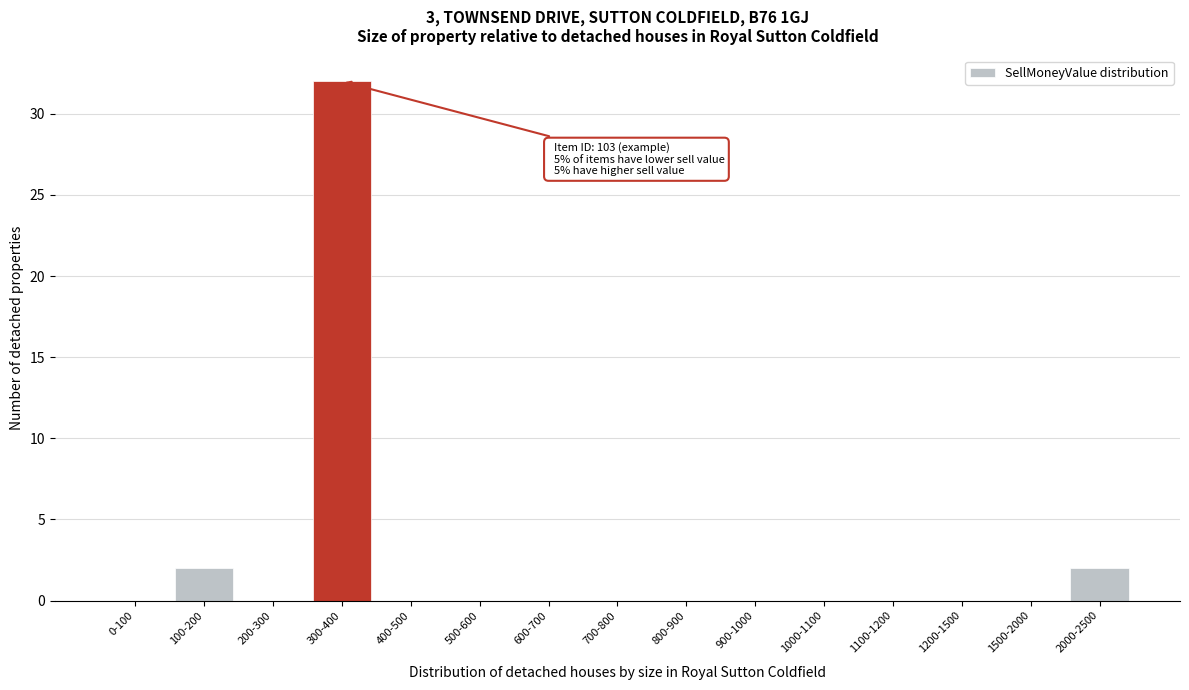

Reading right to left, transcribe all the data shown in this chart.

2000-2500=2	1500-2000=0	1200-1500=0	1100-1200=0	1000-1100=0	900-1000=0	800-900=0	700-800=0	600-700=0	500-600=0	400-500=0	300-400=32	200-300=0	100-200=2	0-100=0